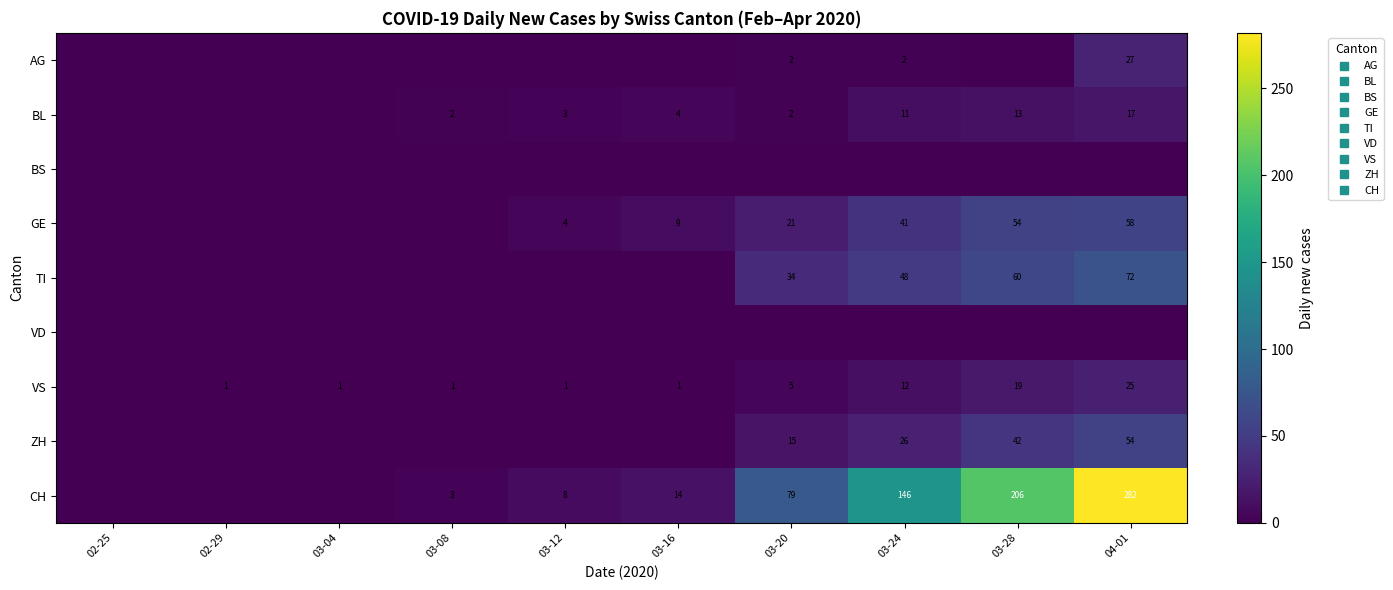

Rank the categories by BL value from lowest to highest.

02-25, 02-29, 03-04, 03-08, 03-20, 03-12, 03-16, 03-24, 03-28, 04-01